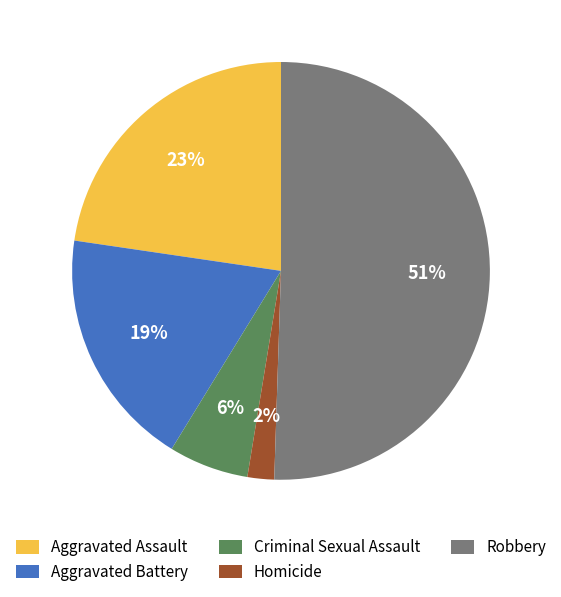

To the nearest percent, what is the average slice percentage?

20%